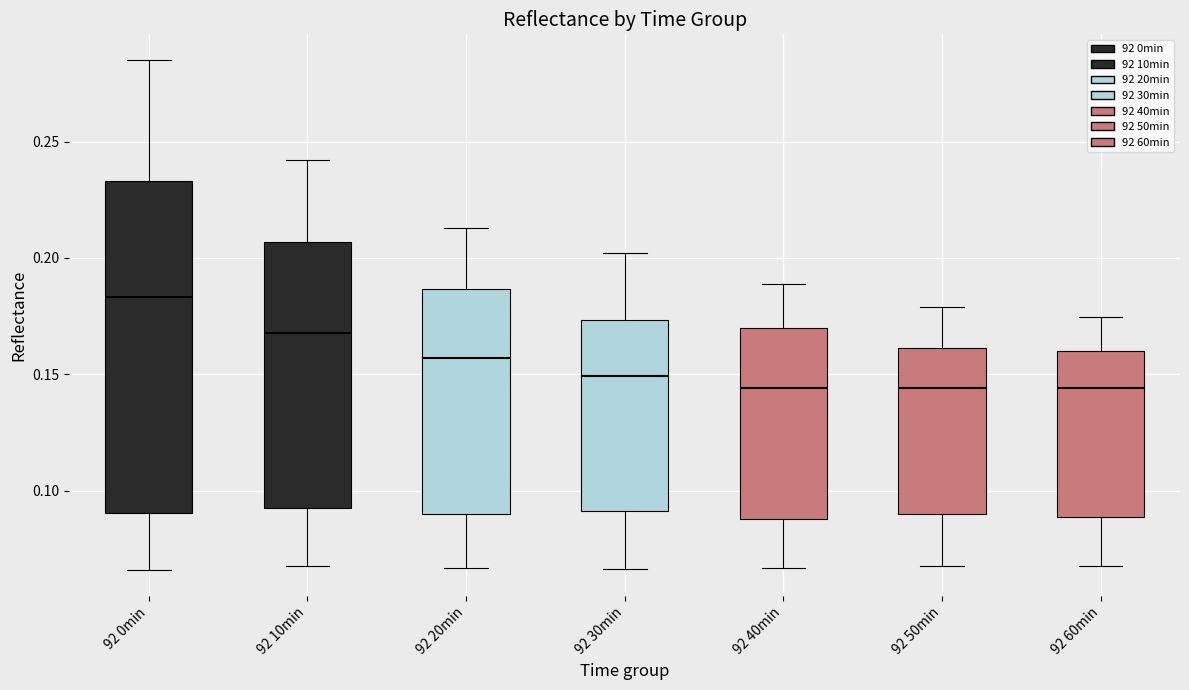

Which box's median line is the highest?

92 0min